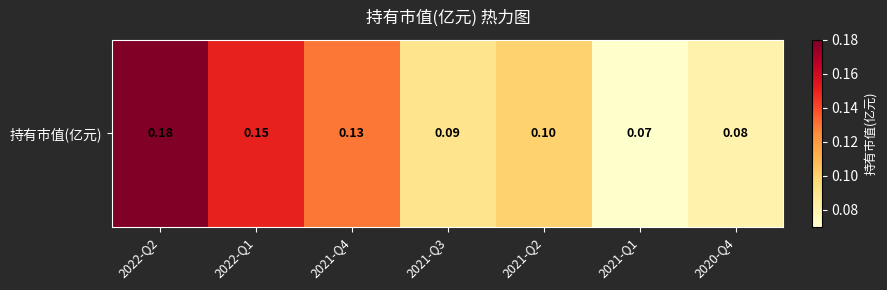

What is the sum of all values?

0.8